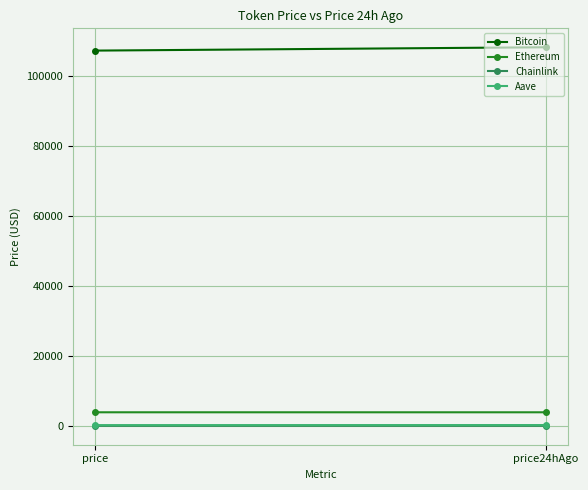

Is it true that Ethereum equals 6985.1 at price?

False